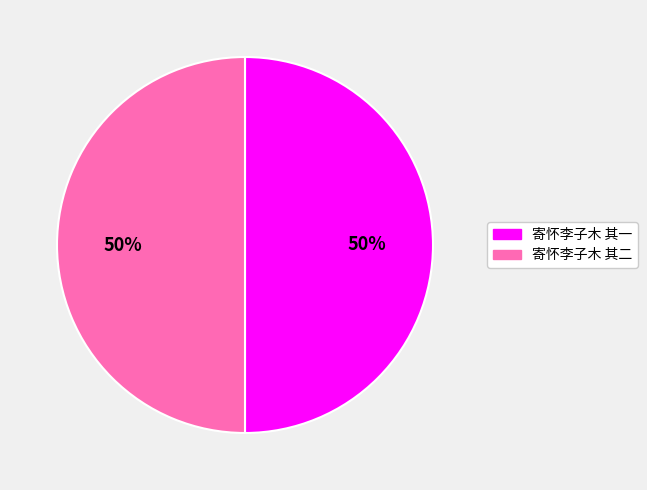

To the nearest percent, what percentage of the pie is 寄怀李子木 其二?

50%